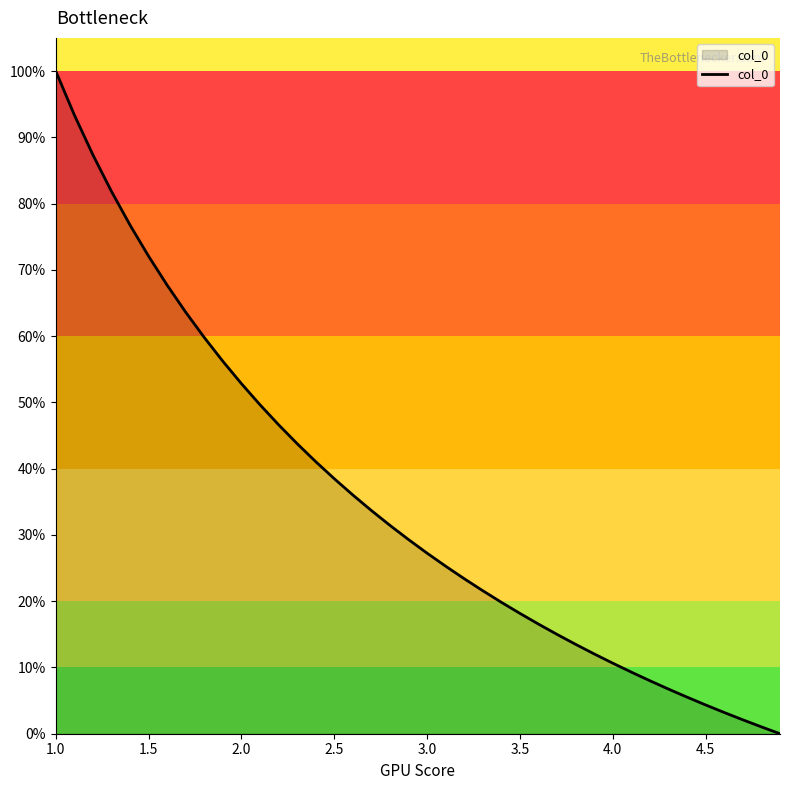

What is the greatest value displayed?

100.0